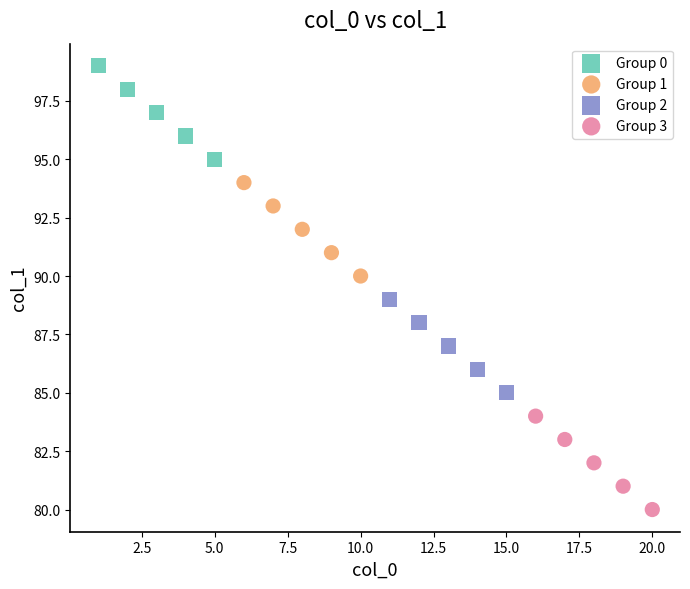

Which series reaches the maximum Y coordinate?

Group 0